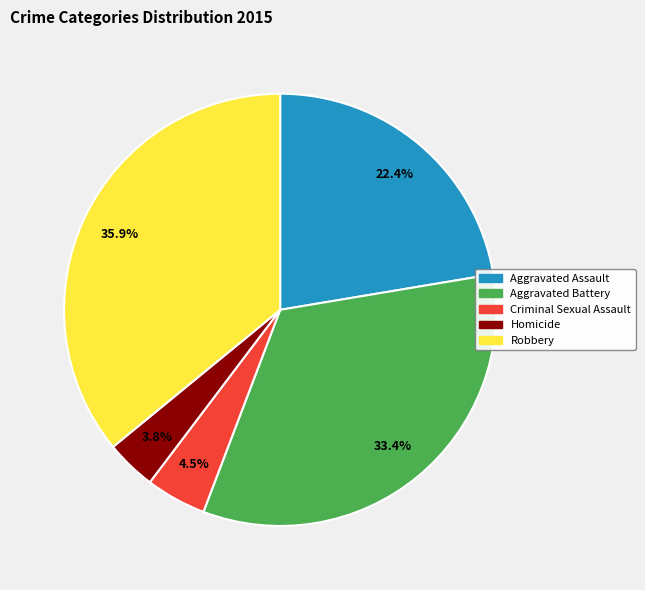

How many slices are in this pie chart?

5